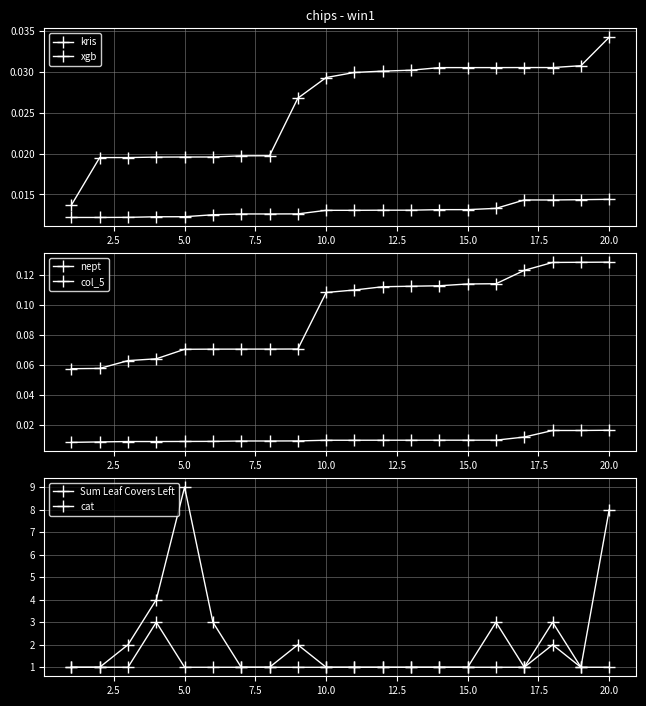

Count the number of categories in the chart.

20